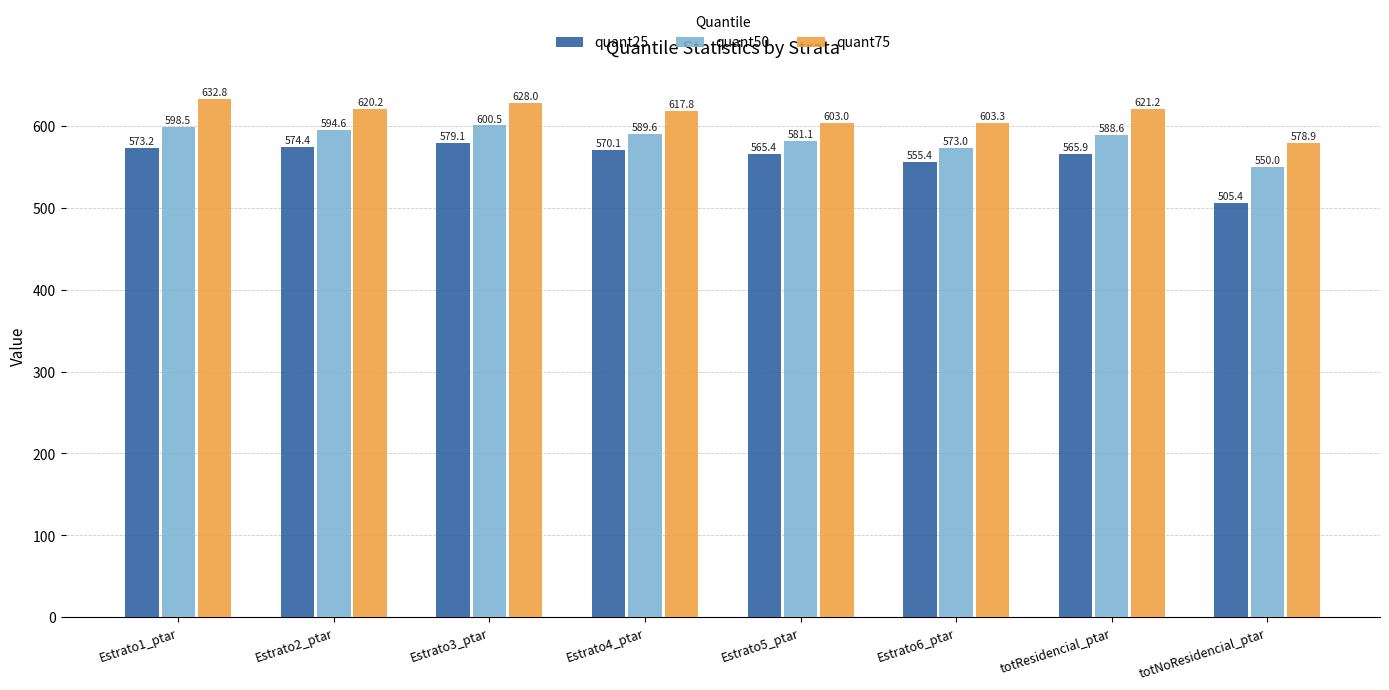

Is it true that quant25 equals 280.2 at Estrato1_ptar?

False